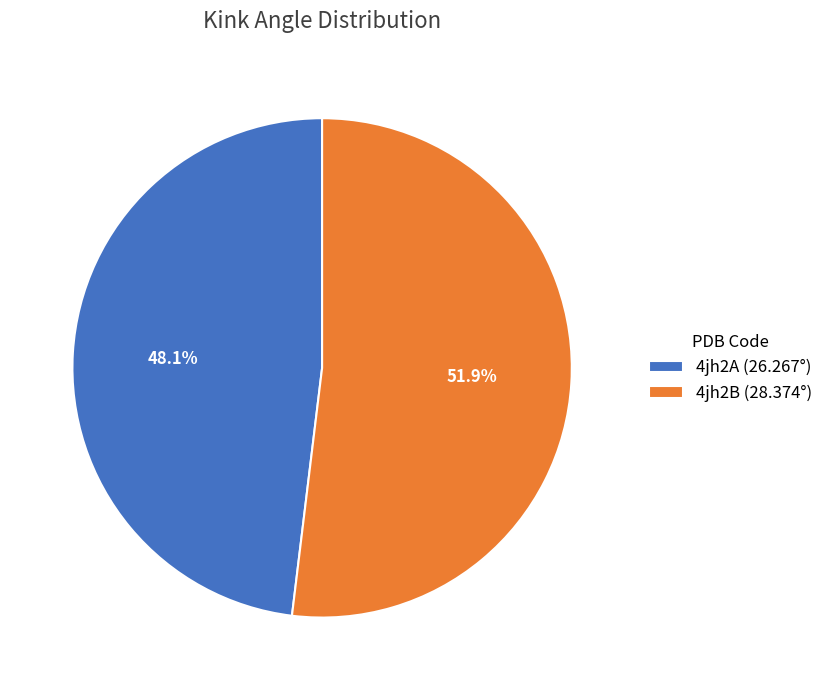

To the nearest percent, what is the difference between the 4jh2A and 4jh2B slice percentages?

4%